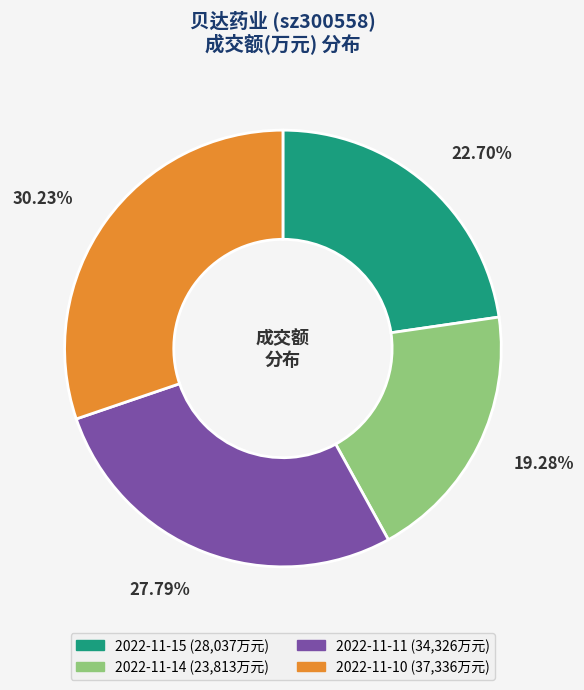

To the nearest percent, what is the difference between the 2022-11-14 and 2022-11-11 slice percentages?

9%